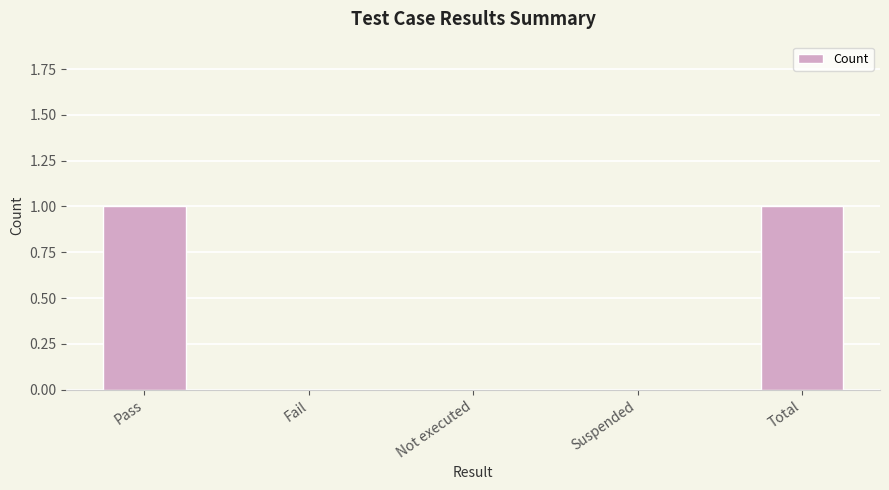

What is the change in value from Pass to Not executed?

-1